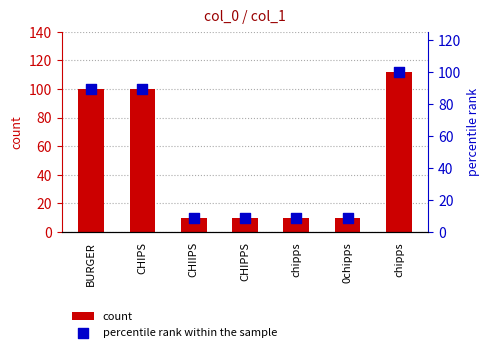

At which category is the sum across all series the highest?

chipps